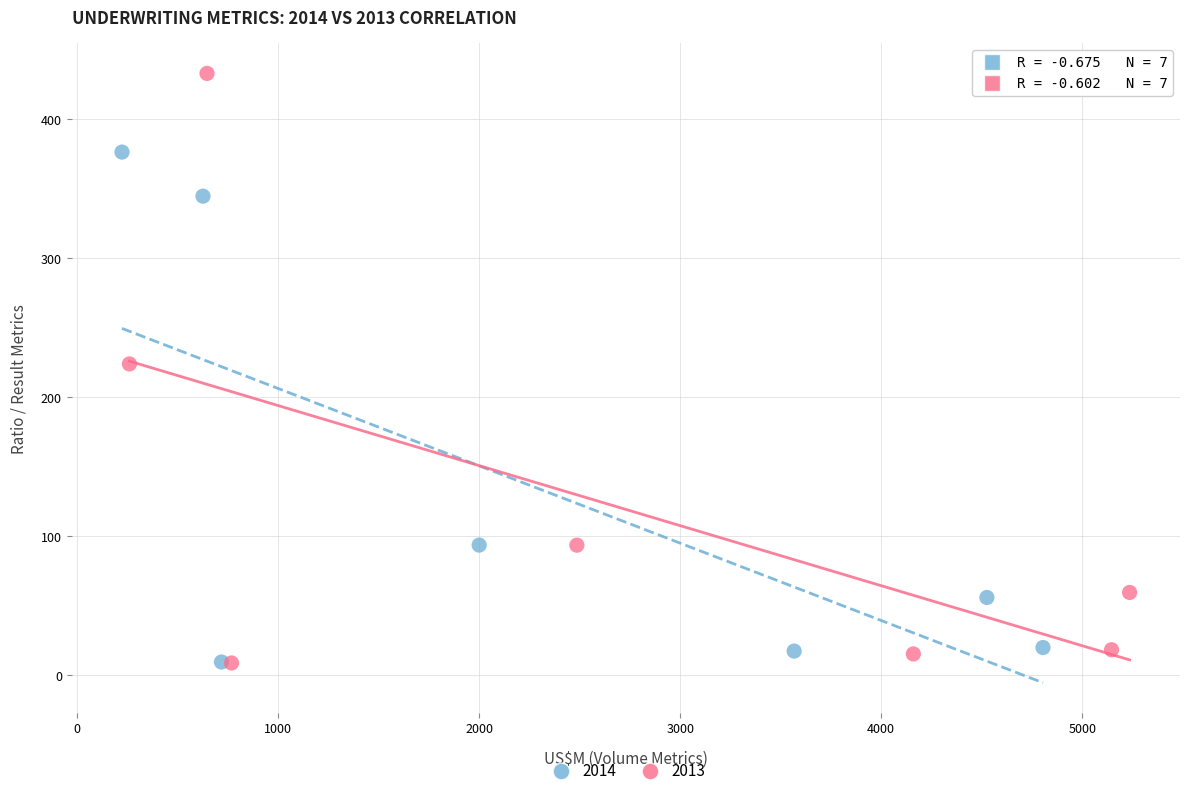

Which series has the largest Y range (max minus min)?

2013